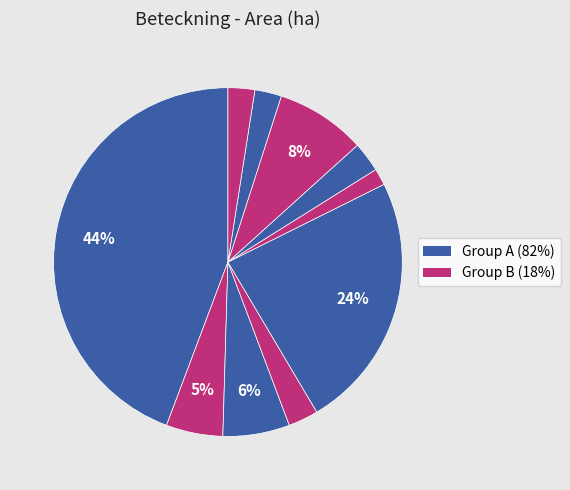

How many slices are in this pie chart?

10